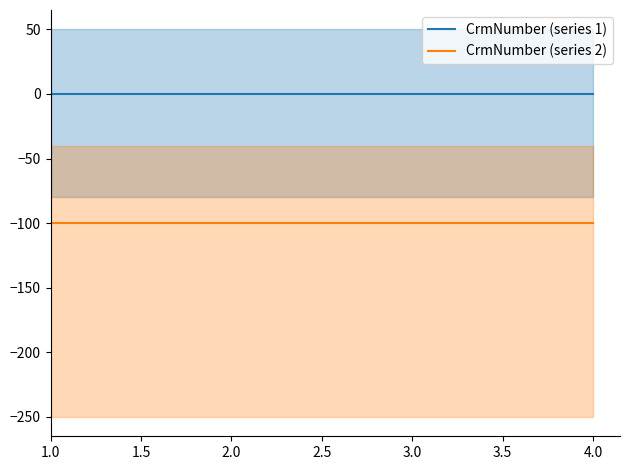

Reading left to right, transcribe all the data shown in this chart.

CrmNumber (series 1): 0	0	0	0
CrmNumber (series 2): -100	-100	-100	-100